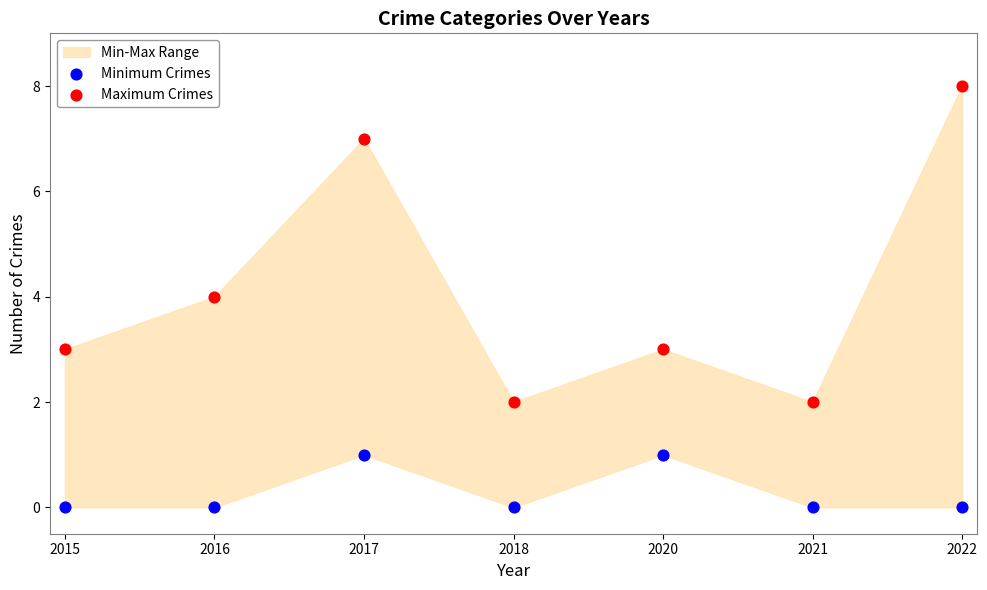

In the Maximum Crimes series, what Y value is closest to 5?

4